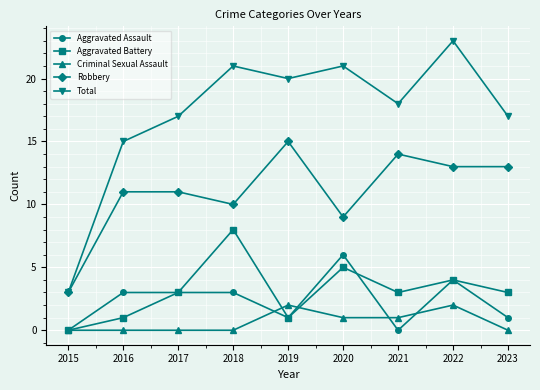

Which series has the widest spread of values?

Total